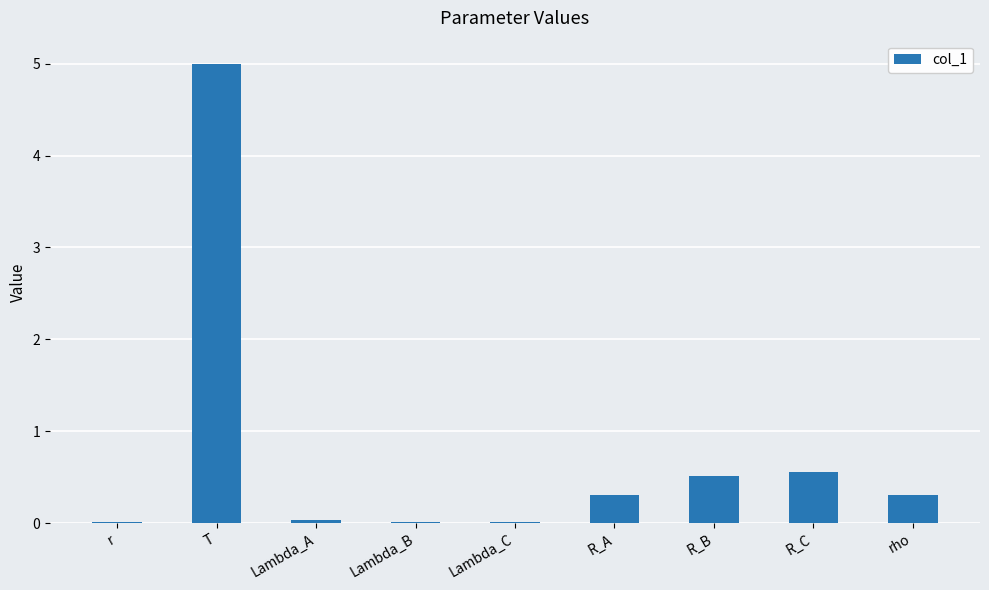

Are the bars horizontal?

No